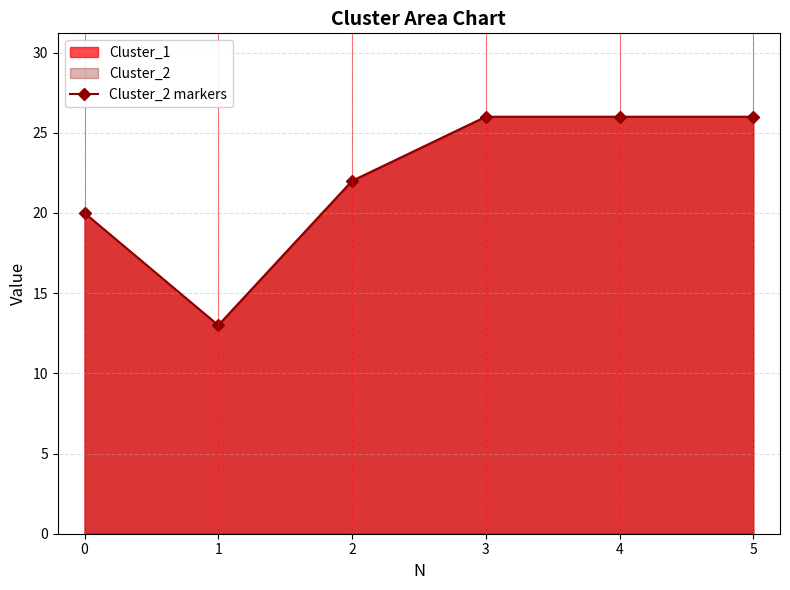

What is the value of the 6th point from the left?

26